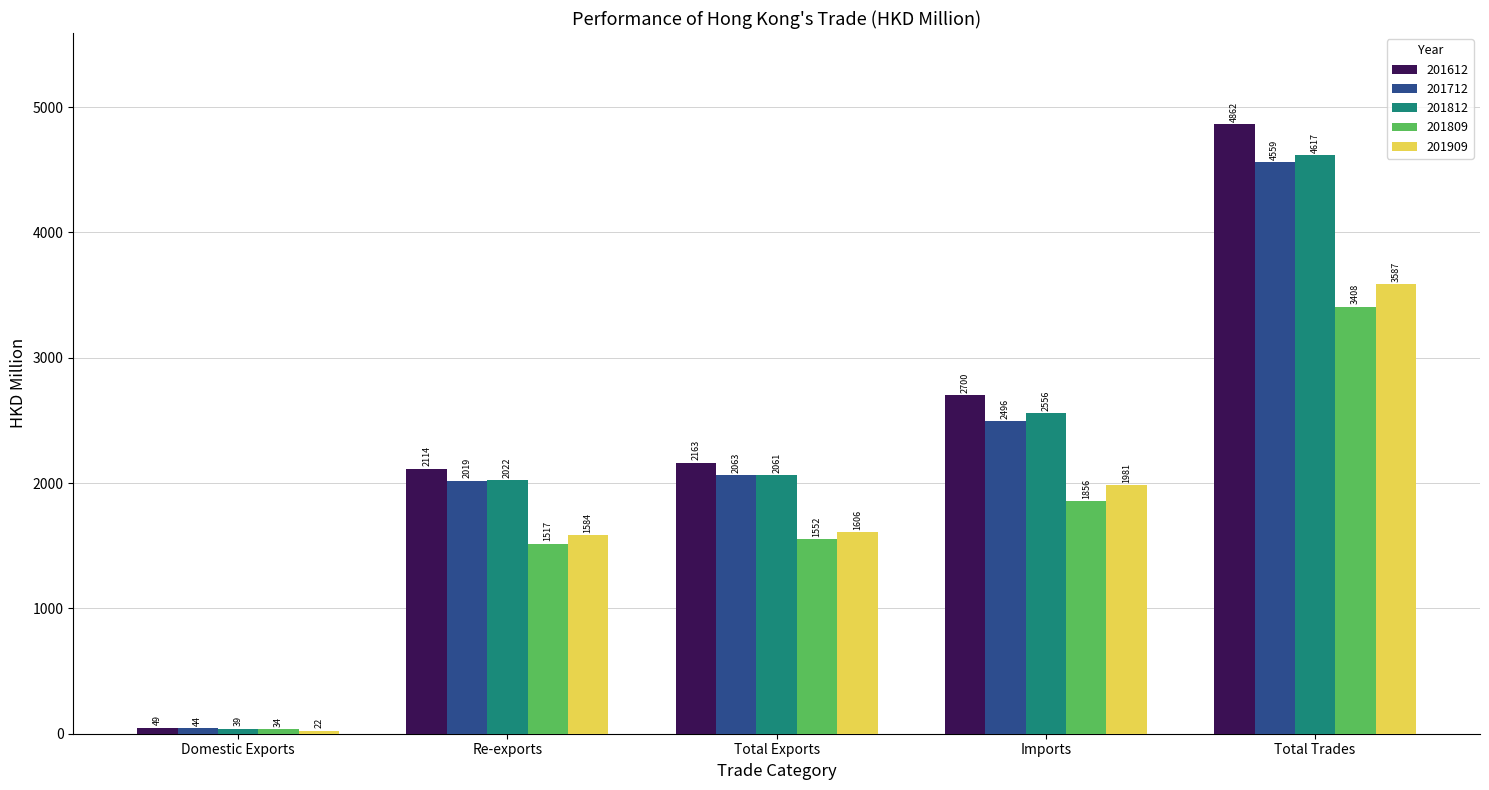

The value of 201612 at Total Exports is 2162.9. True or false?

True